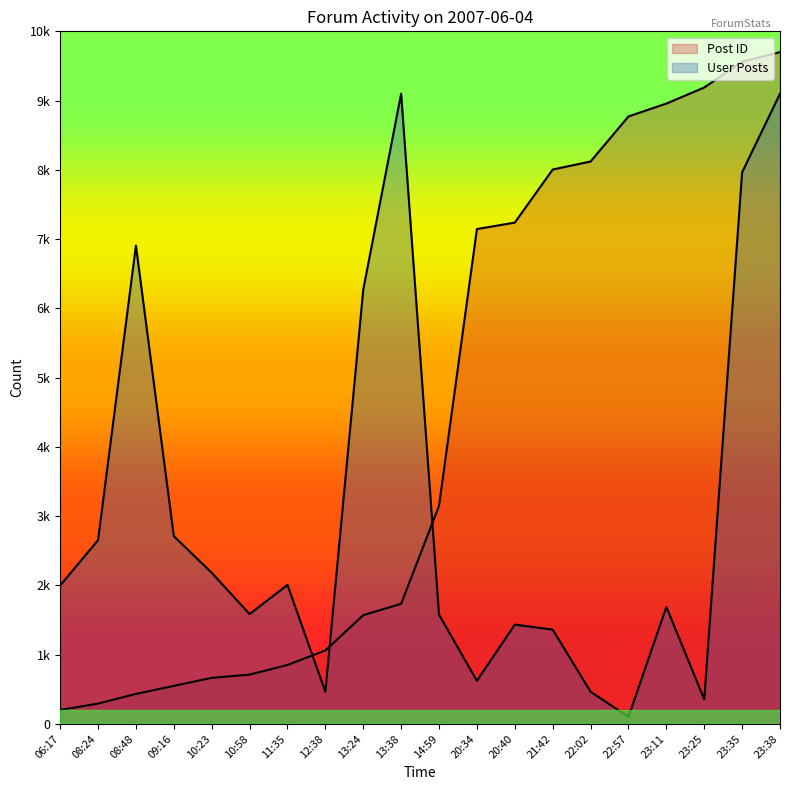

List the series in order of their overall mean, highest first.

Post ID, User Posts